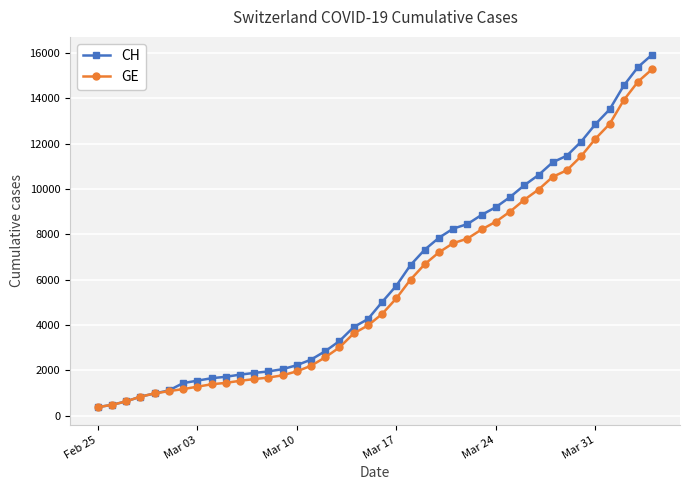

What is the difference between the second highest and second lowest values in the CH series?

14896